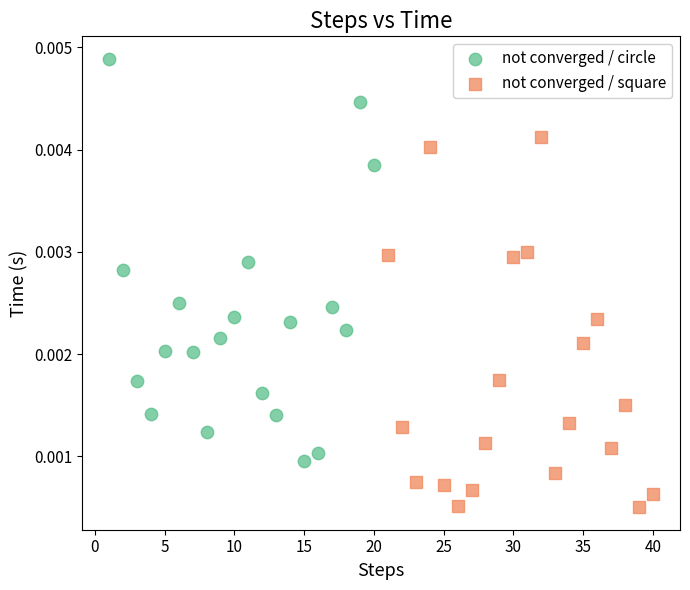

What are all the series names shown in the legend?

not converged / circle, not converged / square